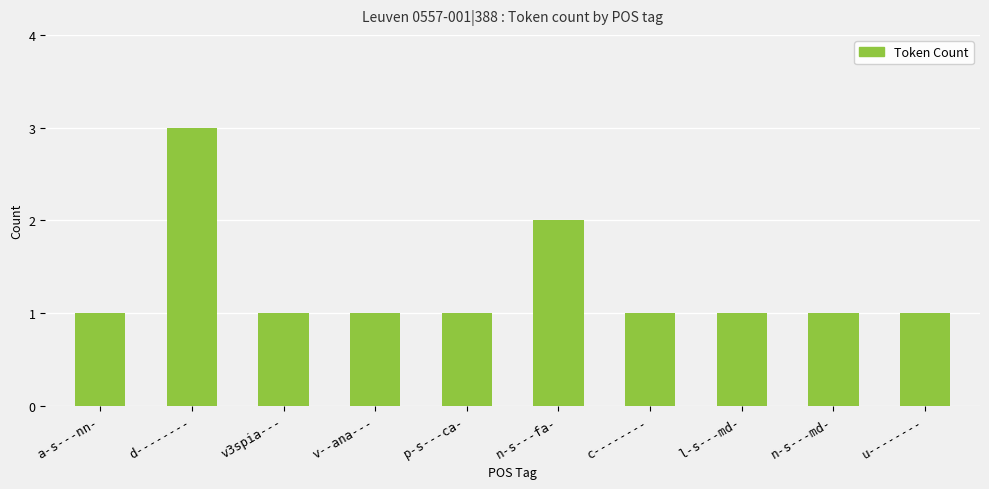

At which label is the value closest to 2?

n-s---fa-